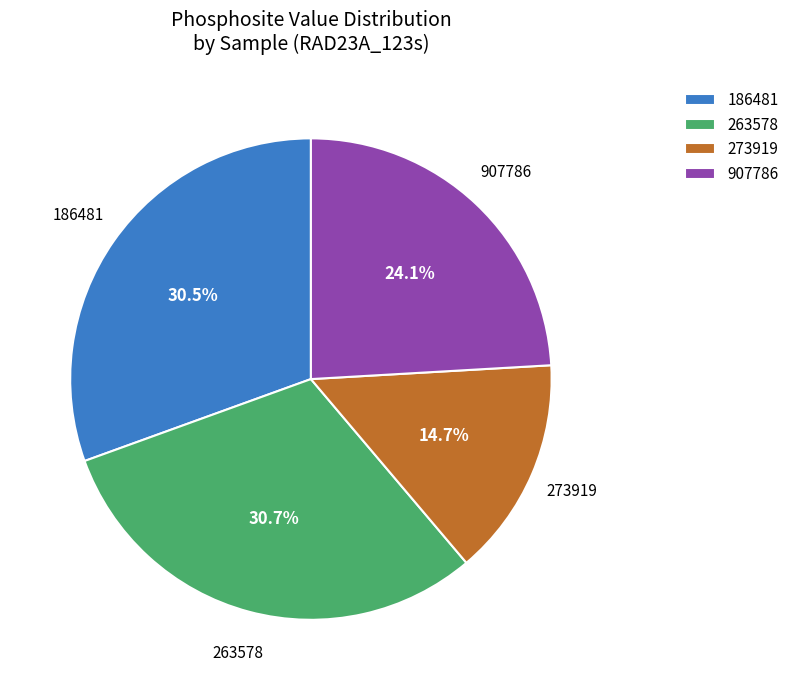

Count the number of slices in the pie.

4